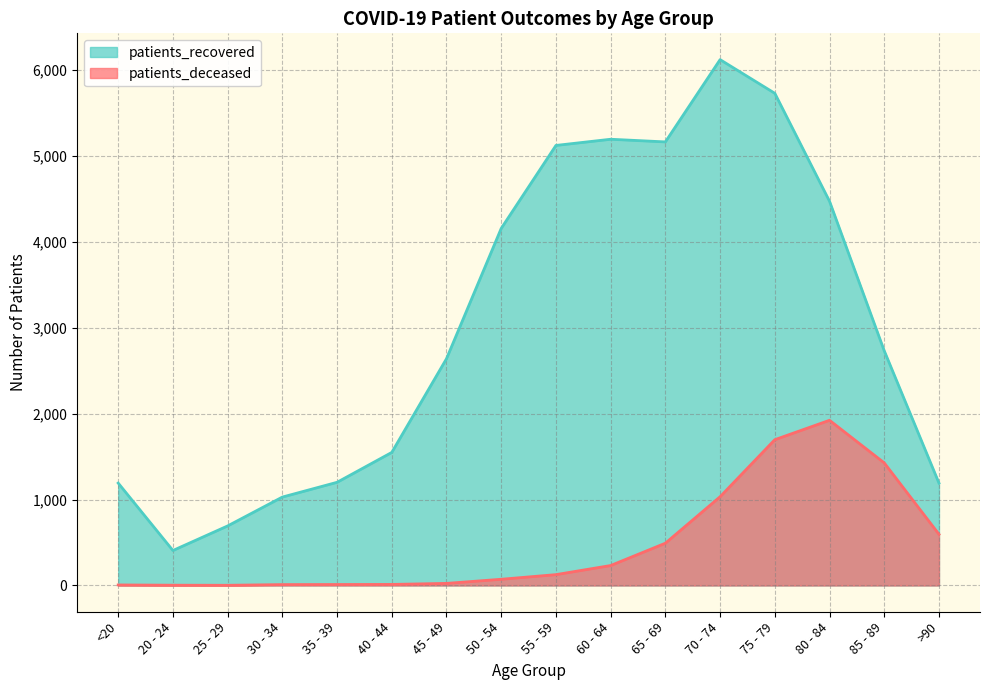

Is the value of patients_recovered at 25 - 29 greater than the value of patients_deceased at >90?

Yes